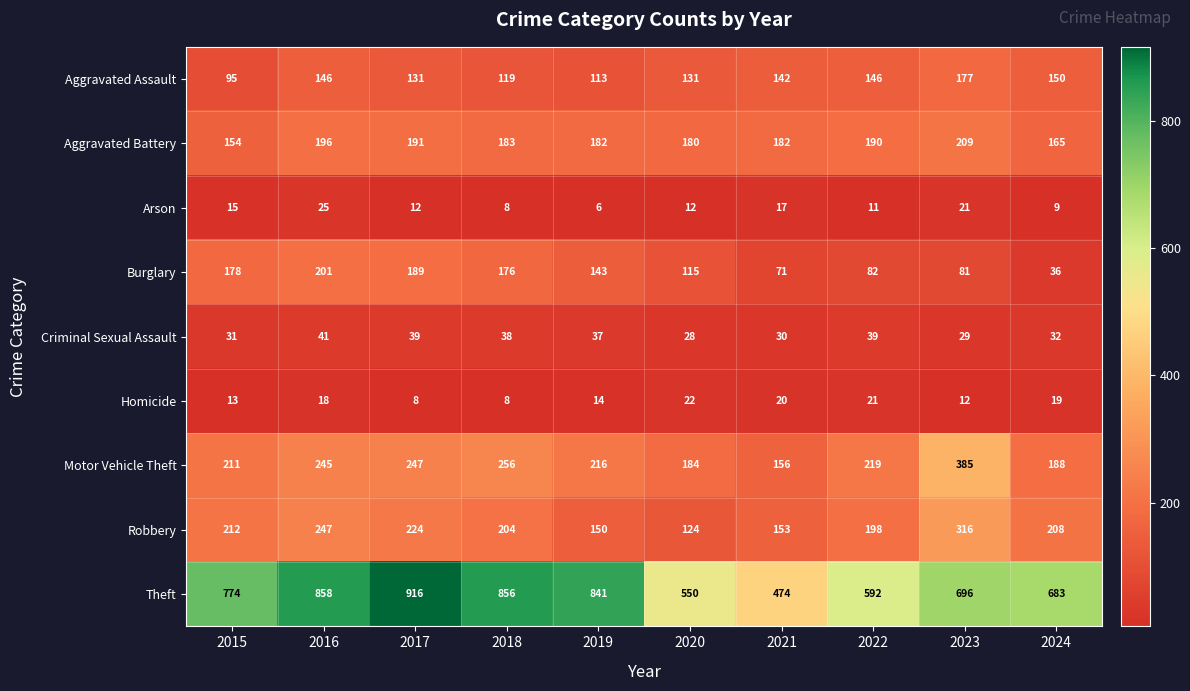

At which label is Robbery closest to 220?

2017